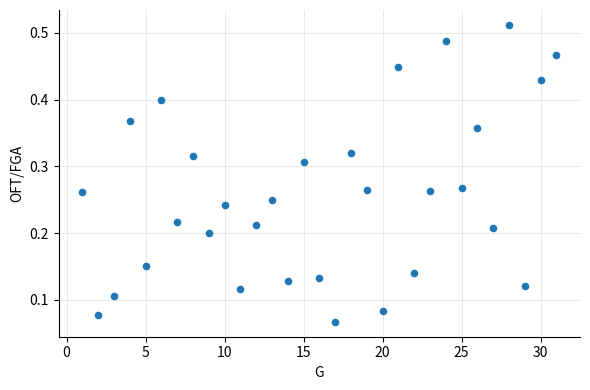

What is the range of X values (max minus min)?

30.0